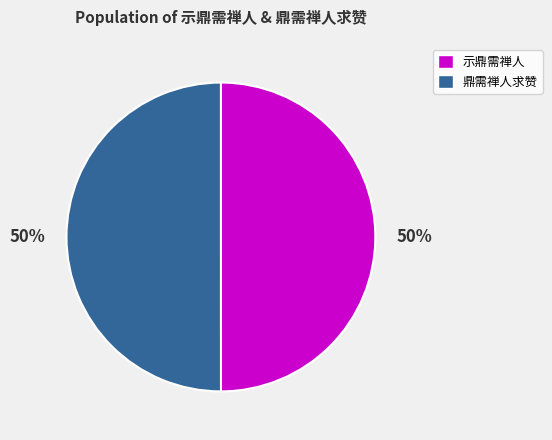

To the nearest percent, what percentage of the pie is 示鼎需禅人?

50%